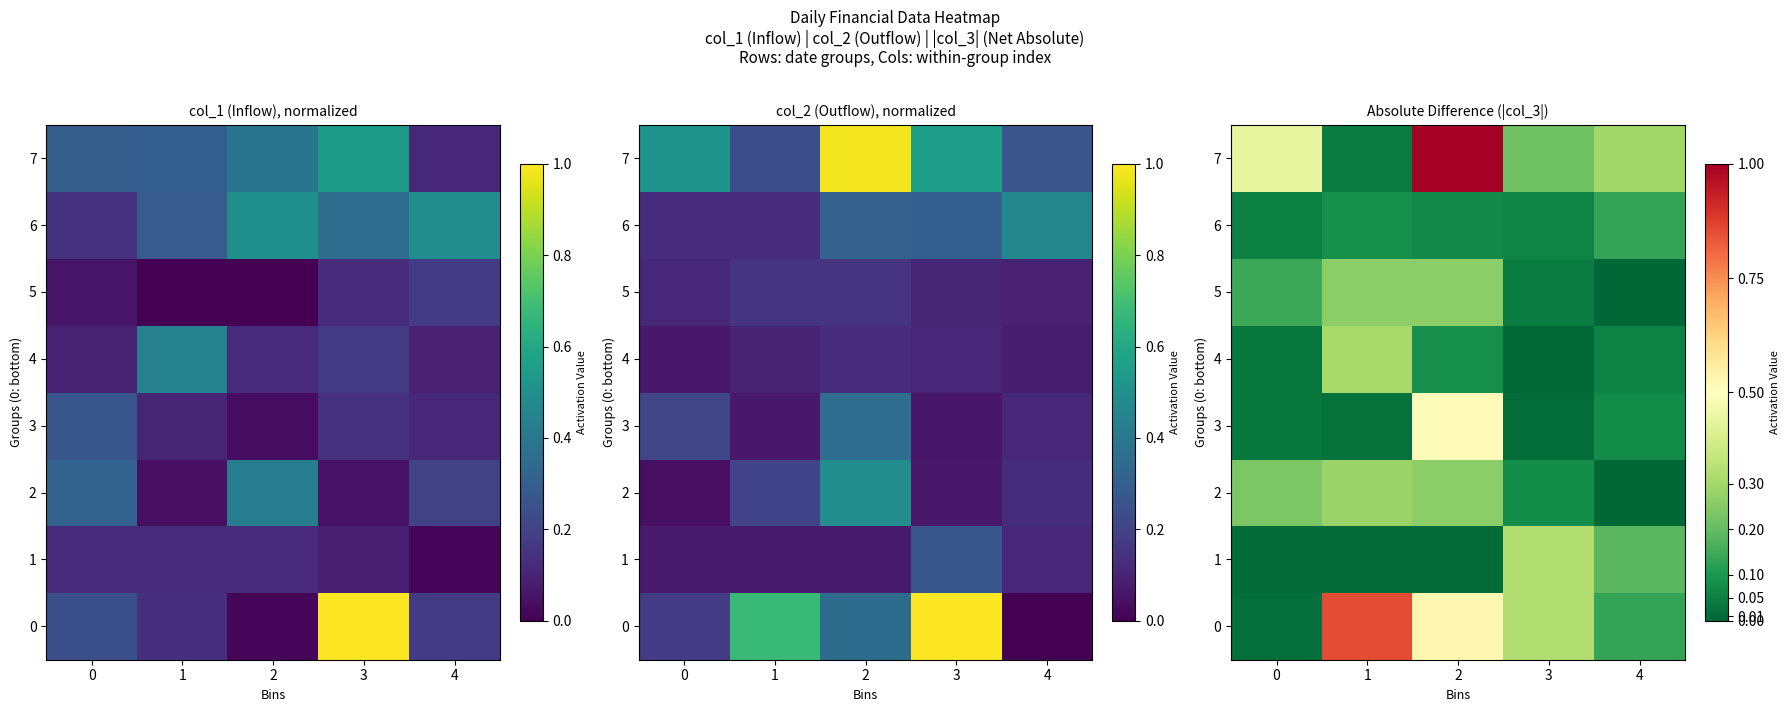

At which category is the sum across all series the highest?

2